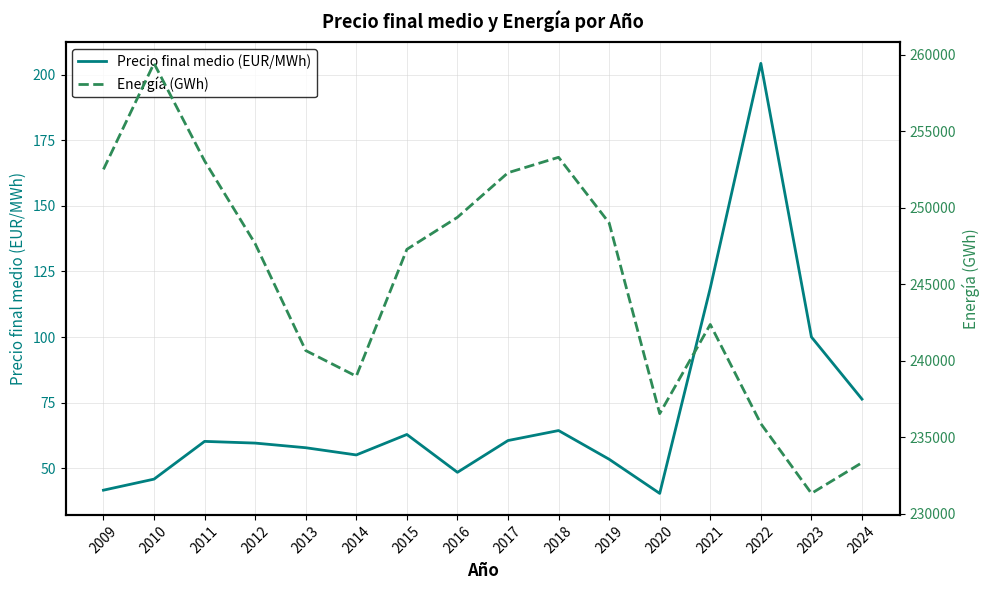

What is the minimum value for Precio final medio (EUR/MWh)?

40.4